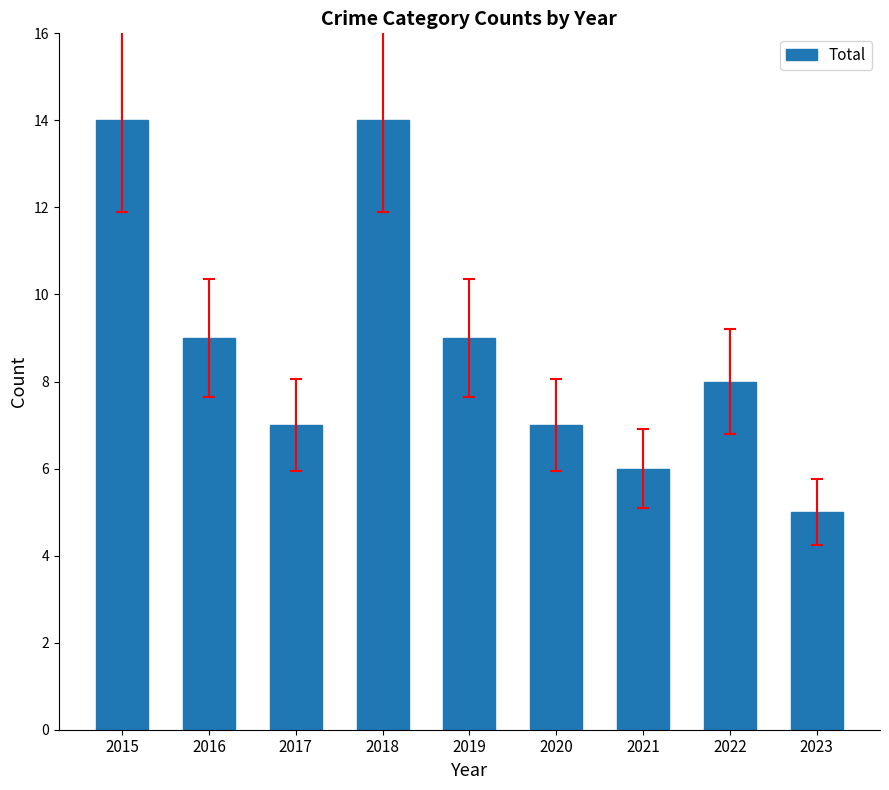

What is the difference between the maximum and minimum values?

9